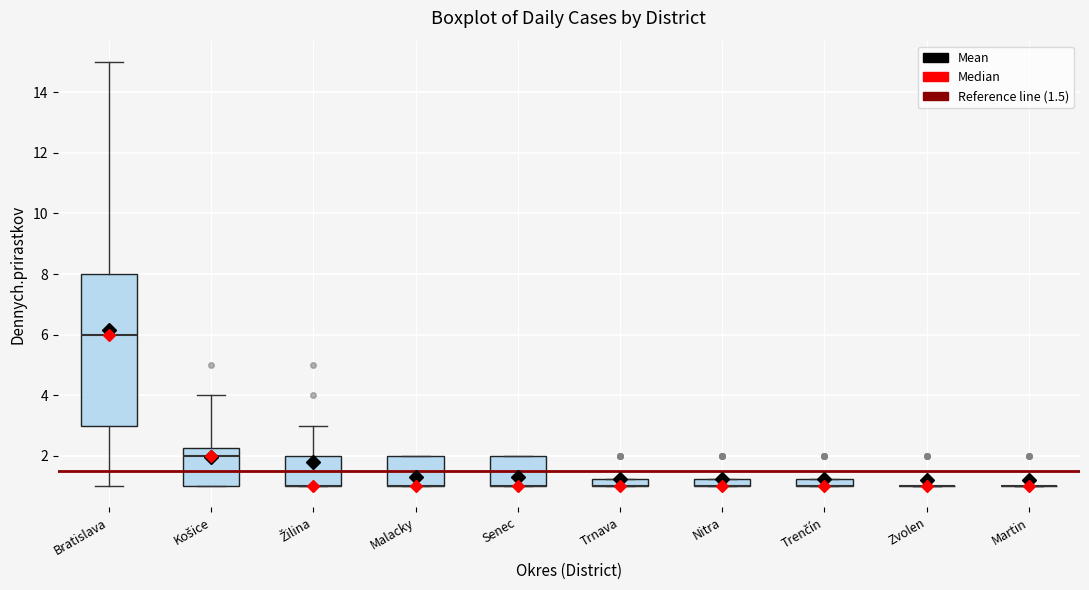

Which box is the tallest, from its lower edge to its upper edge?

Bratislava